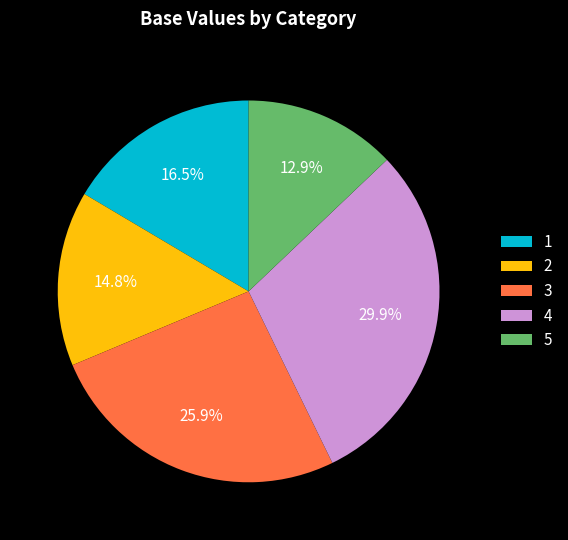

What percentage is the 4 slice, to the nearest percent?

30%